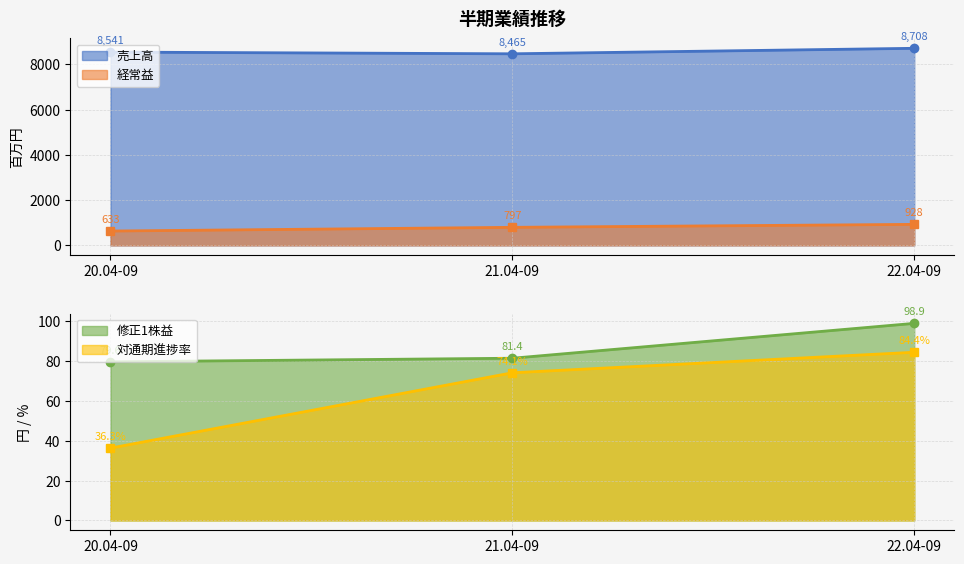

True or false: 対通期進捗率 has a value of 84.4 at 22.04-09.

True